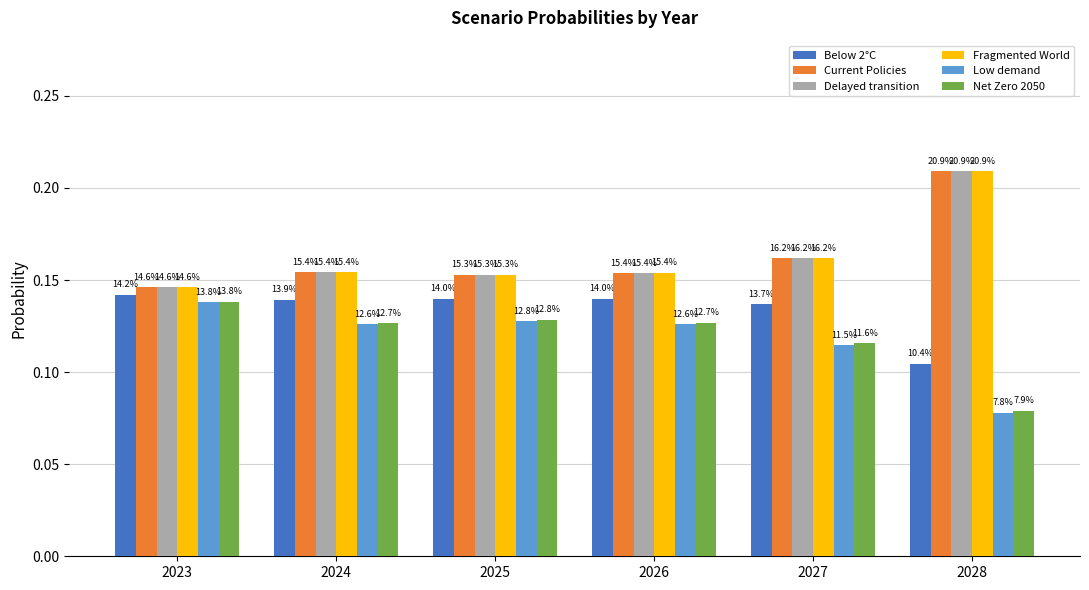

What is the maximum value shown in the chart?

0.2